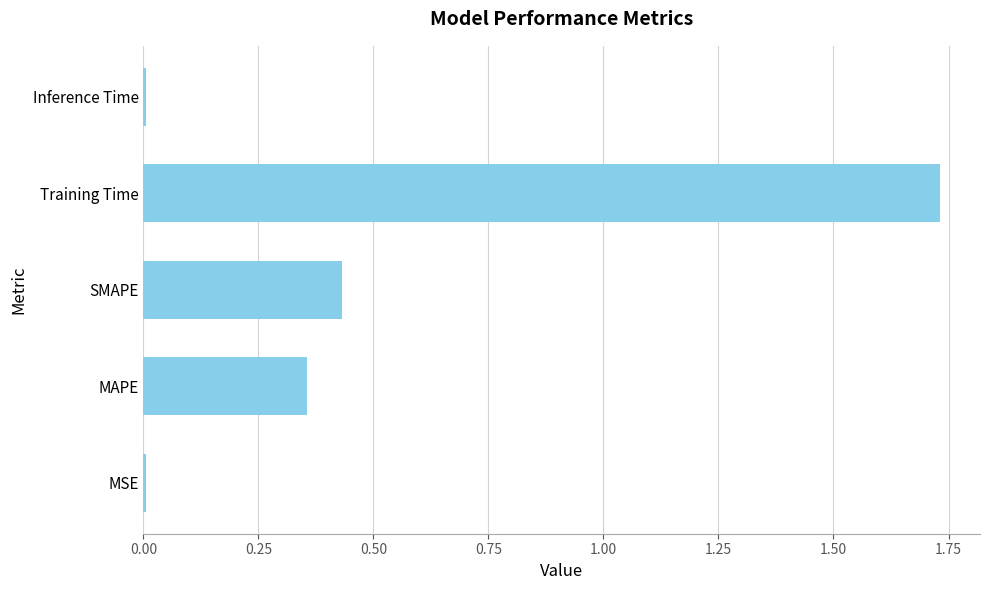

Are the bars horizontal?

Yes